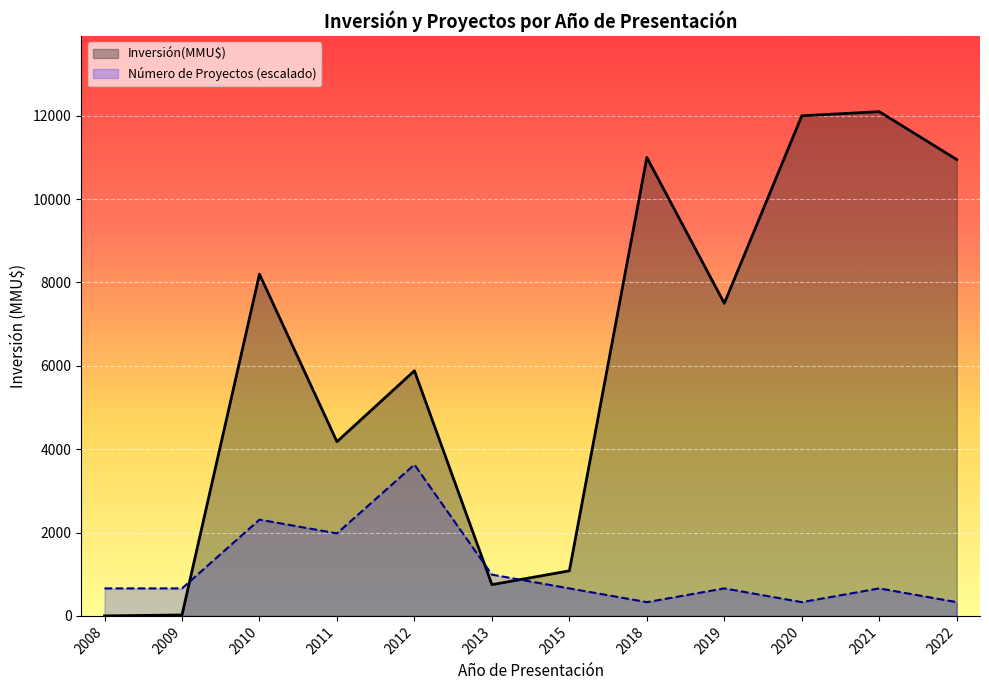

What is the difference between the maximum and minimum values in the Número de Proyectos (escalado) series?

3299.7